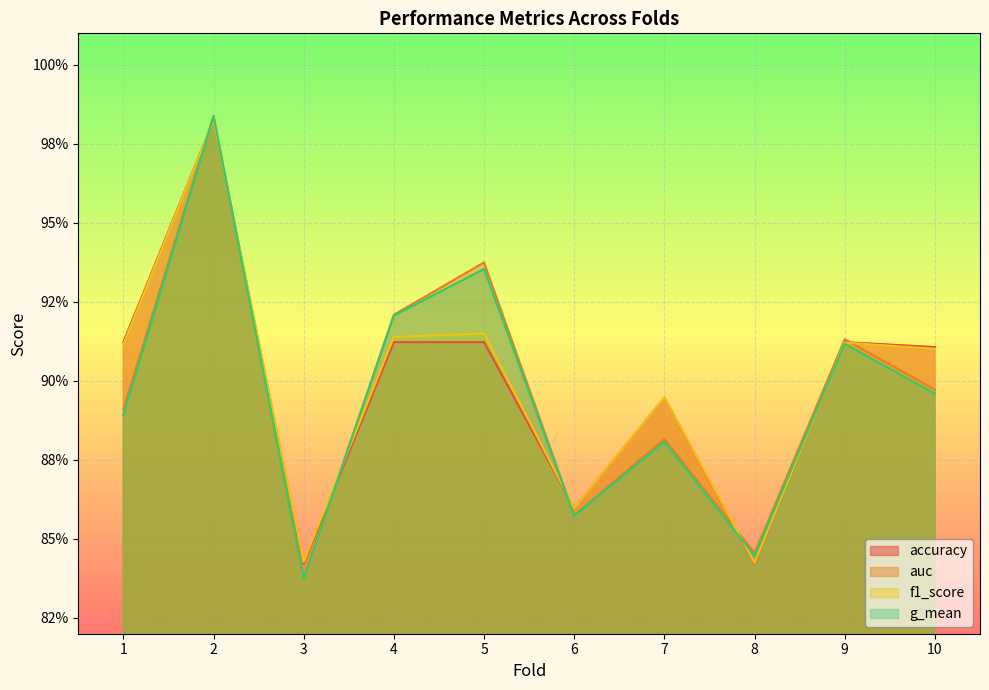

How many lines are shown in the chart?

4